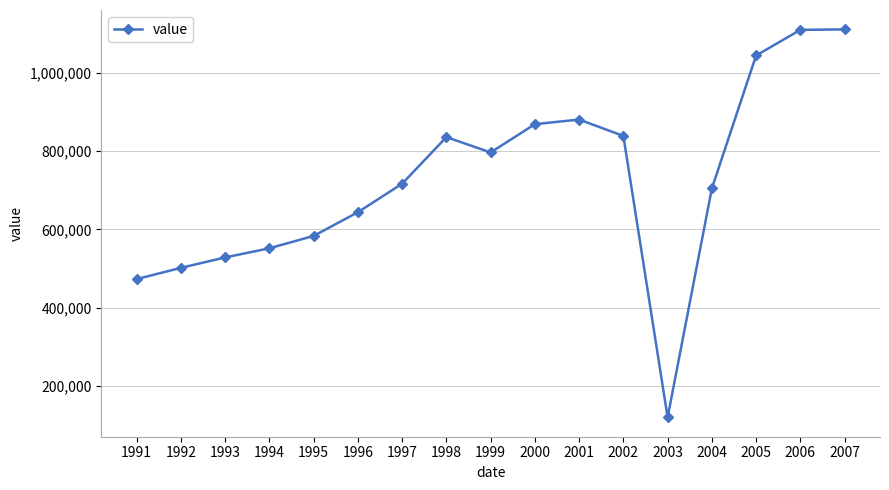

What is the value of the 1st point from the left?

473100